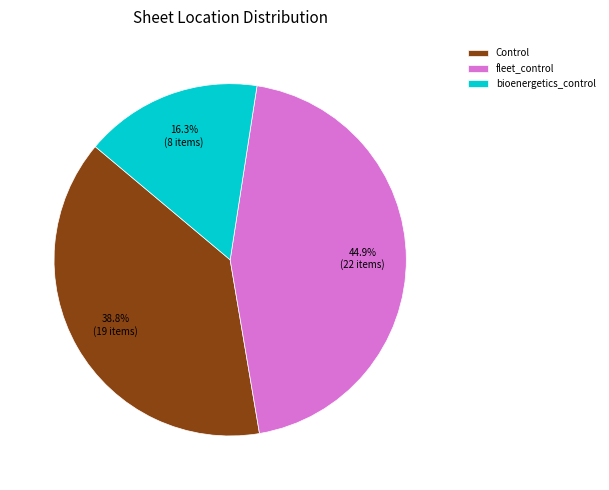

To the nearest percent, what is the combined percentage of Control and fleet_control?

84%